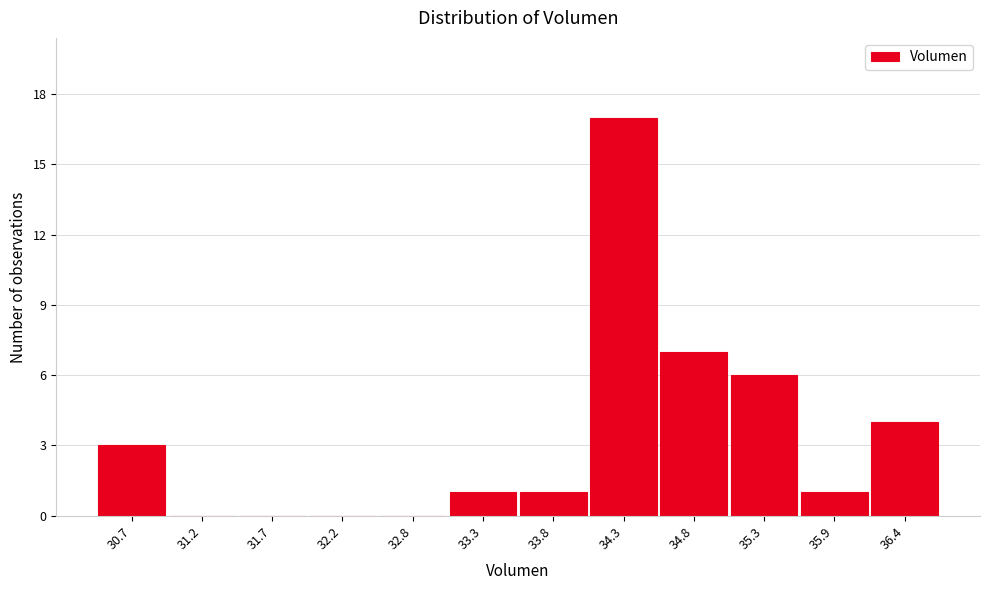

Reading left to right, what are all the values shown in this chart?

30.7=3	31.2=0	31.7=0	32.2=0	32.8=0	33.3=1	33.8=1	34.3=17	34.8=7	35.3=6	35.9=1	36.4=4